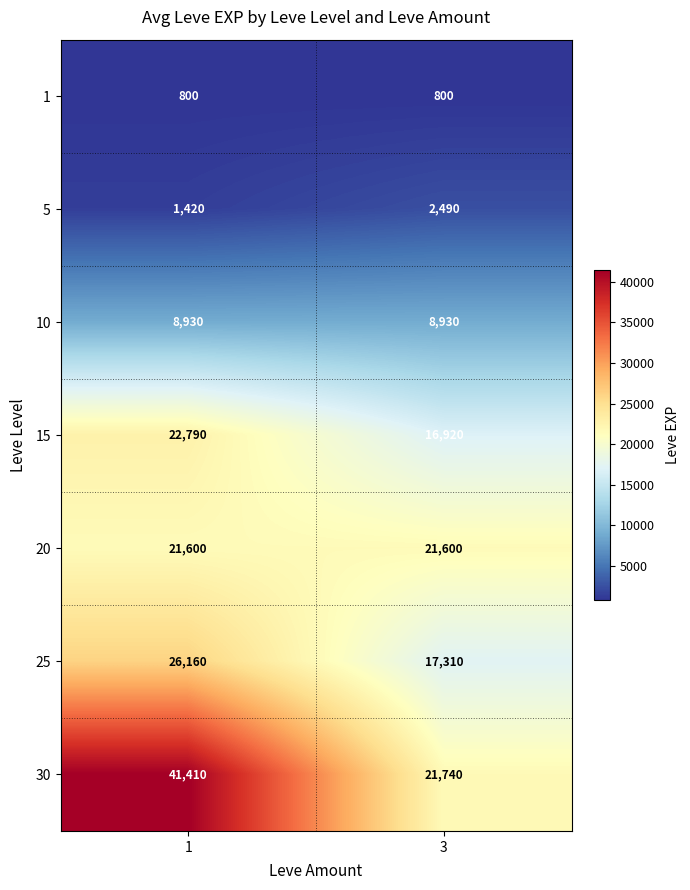

Is it true that 30 equals 69060 at 1?

False